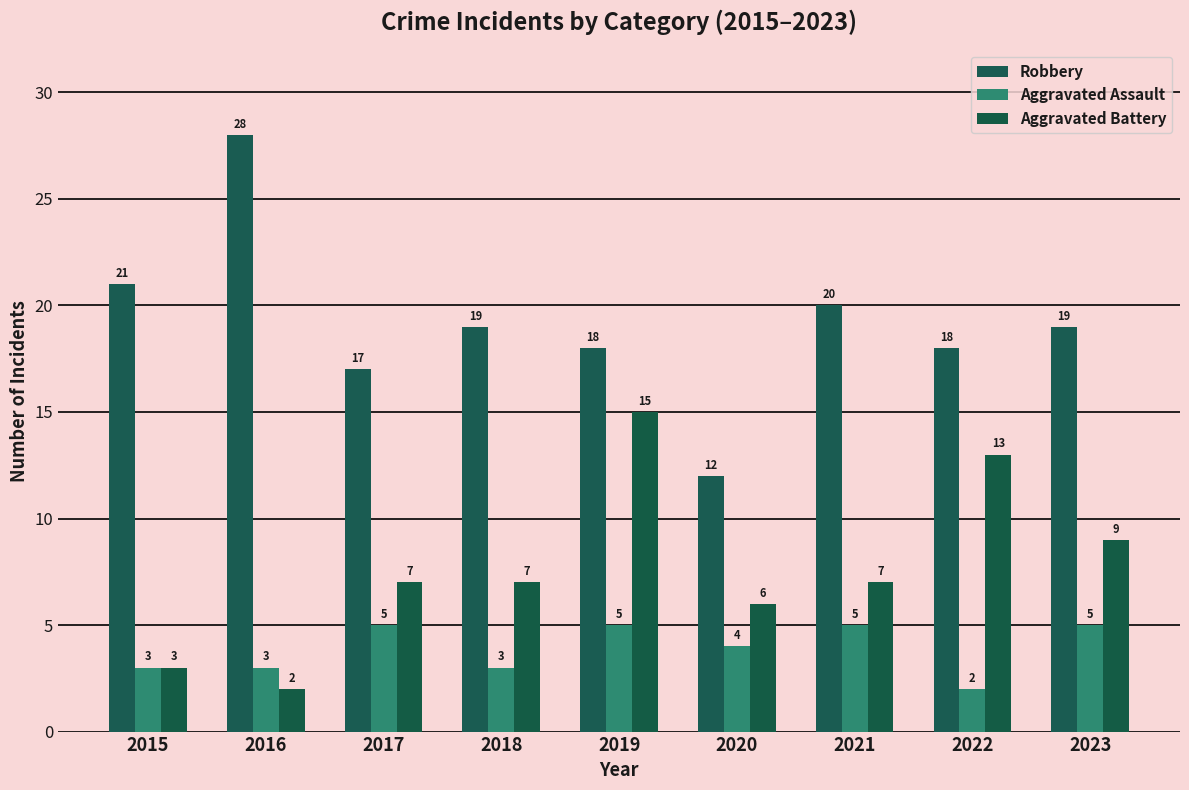

What is the lowest value of the Aggravated Assault series?

2